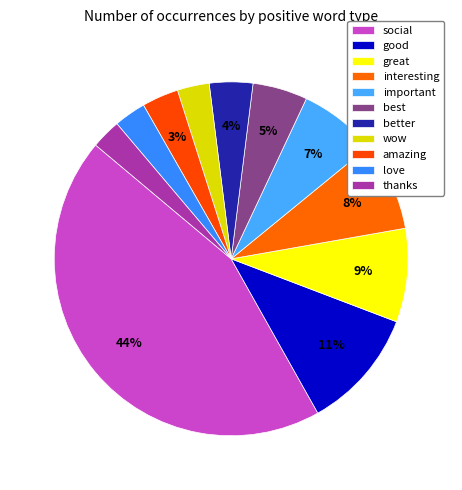

Combined, what portion of the pie is good and love?

14.0%